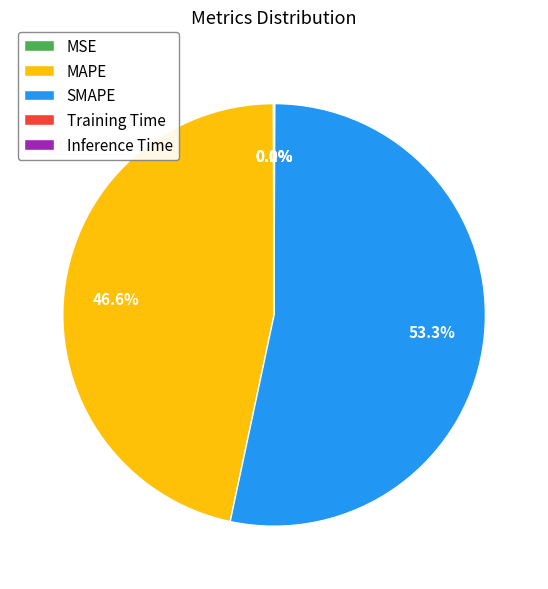

Approximately how many times larger is the value at SMAPE compared to MAPE?

1.1